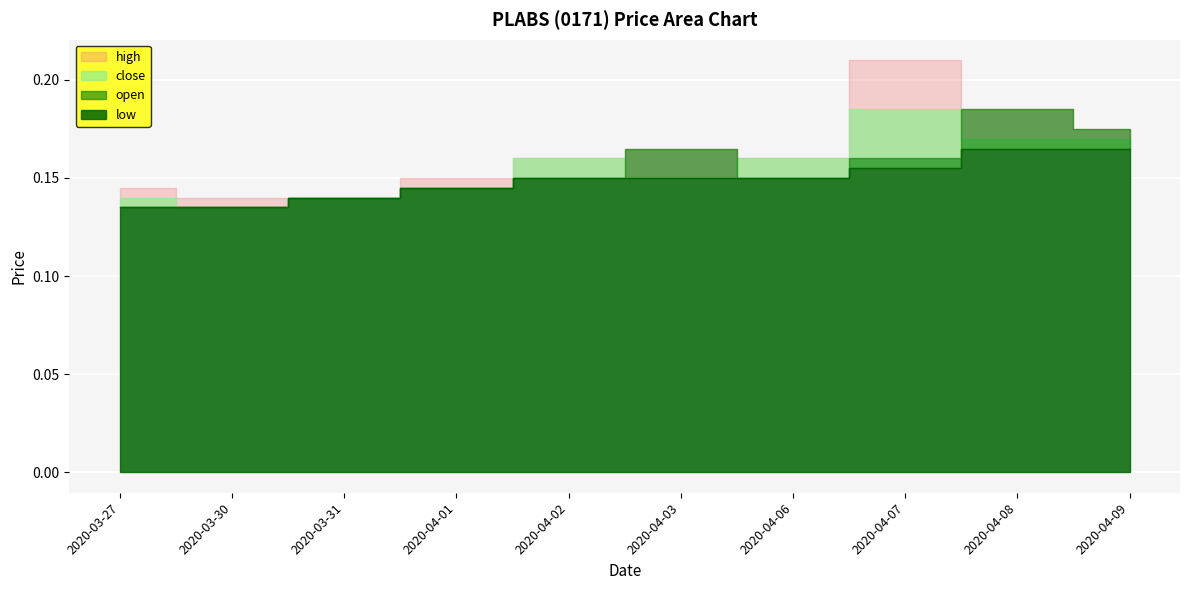

Rank the series at 2020-04-03 from highest to lowest value.

open, high, close, low